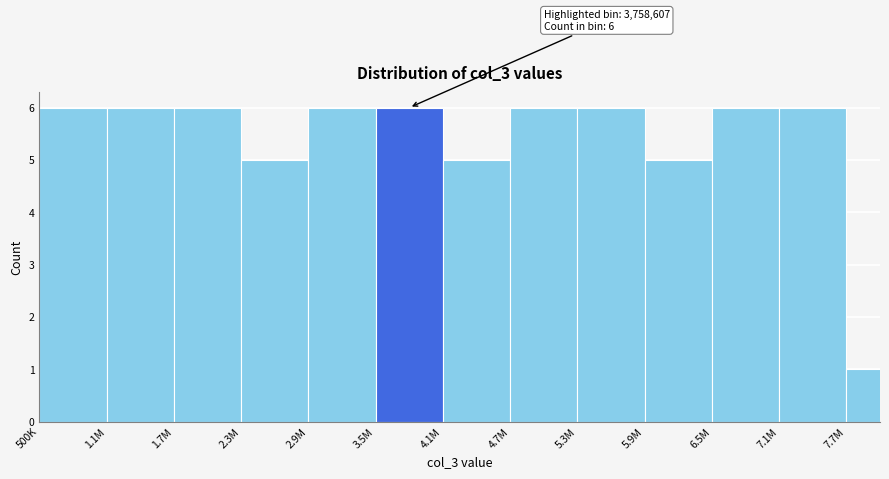

Reading left to right, list all the values displayed in this chart.

6	6	6	5	6	6	5	6	6	5	6	6	1